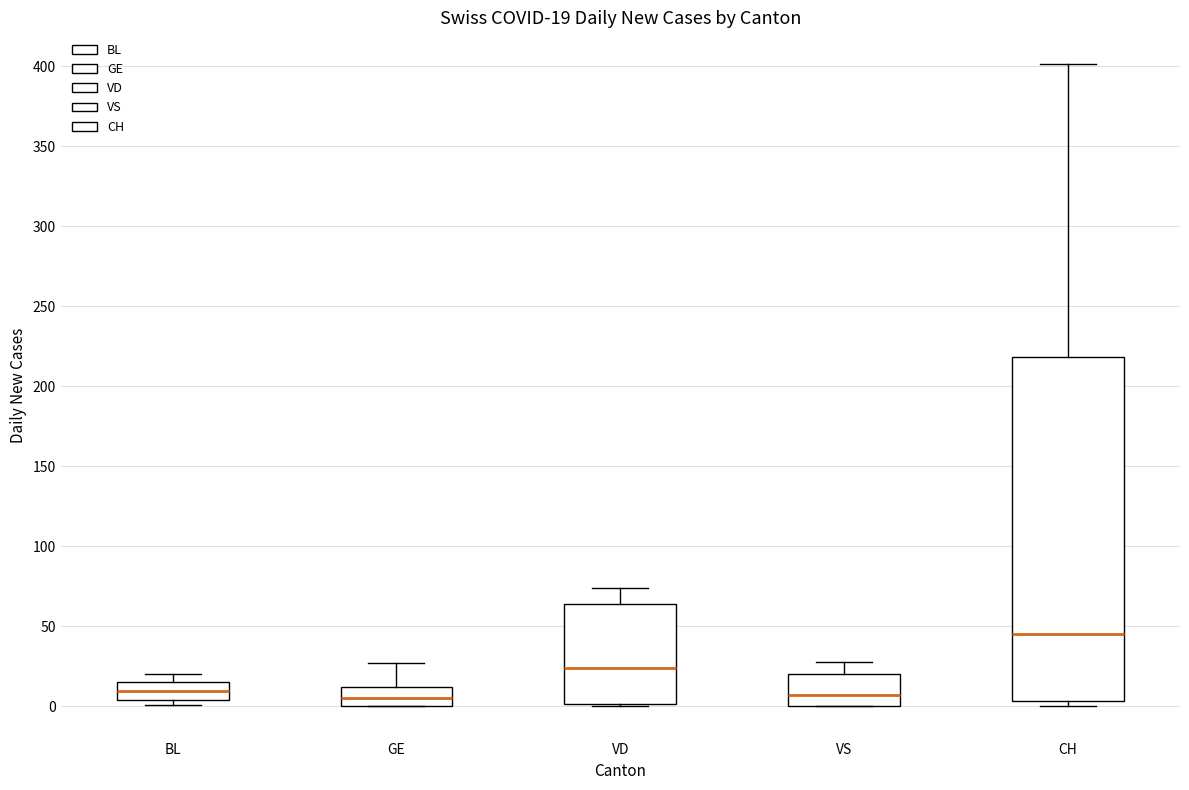

Which box has the highest median line?

CH